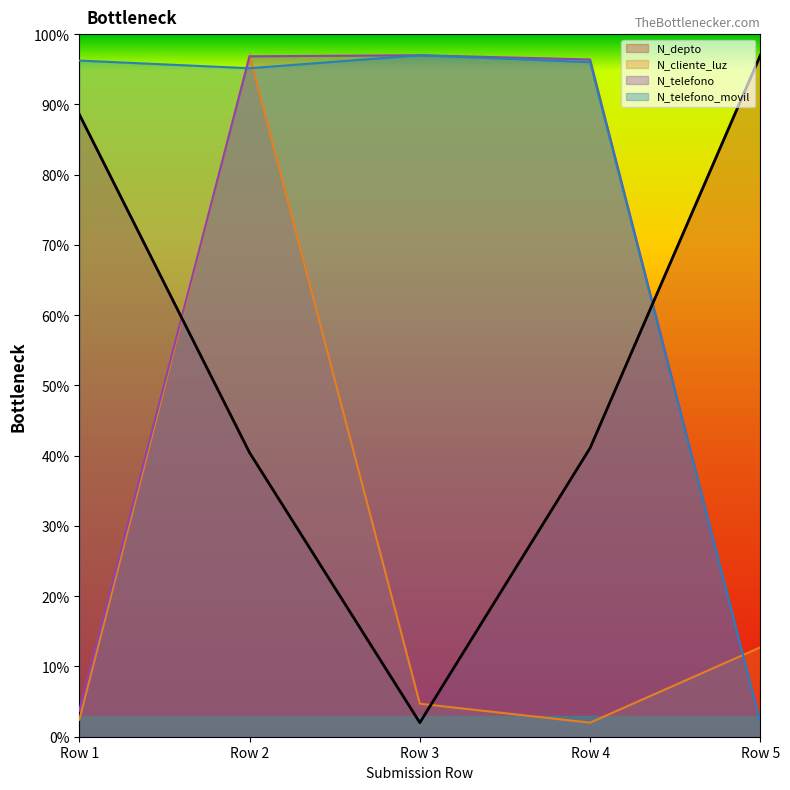

Reading left to right, what are all the values shown in this chart?

N_depto: 88.6	40.4	2.0	41.1	97.0
N_cliente_luz: 2.4	97.0	4.7	2.0	12.7
N_telefono: 3.7	96.8	97.0	96.4	2.0
N_telefono_movil: 96.2	95.2	97.0	96.0	2.0